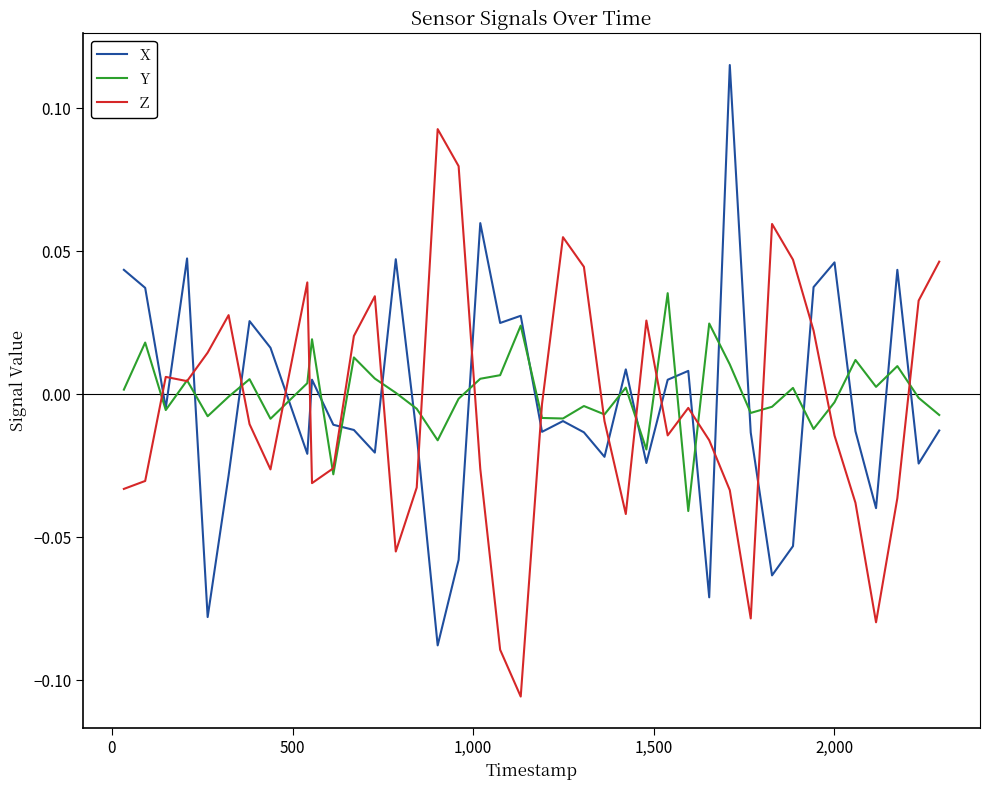

True or false: X has more than 1 interior local peaks.

True